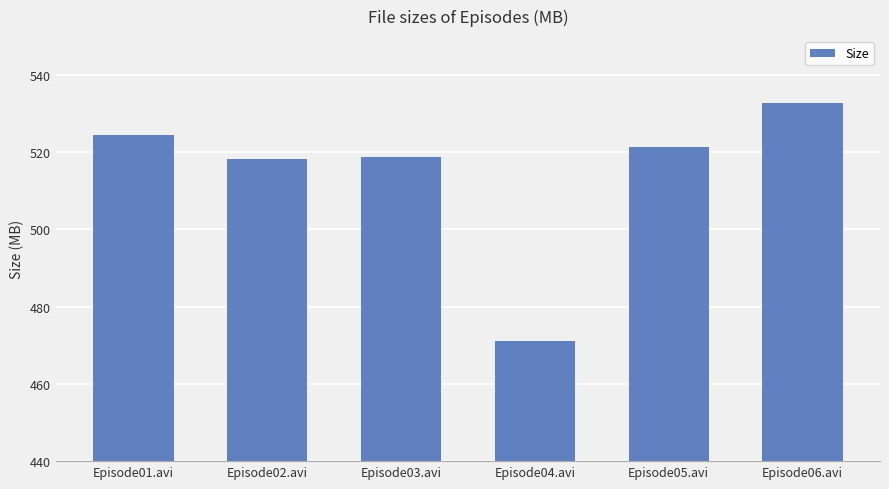

True or false: the data shows 204.8 at Episode02.avi.

False